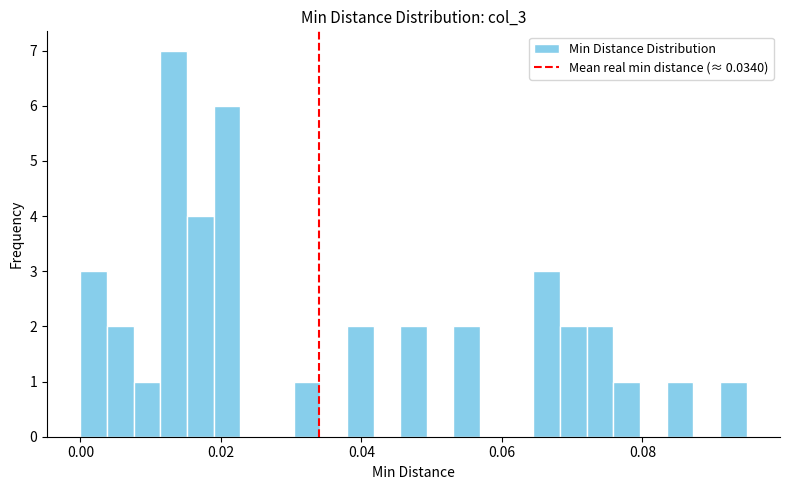

Around what value on the x-axis is the tallest bar? Give the approximate position of its centre, as read against the axis.

0.014